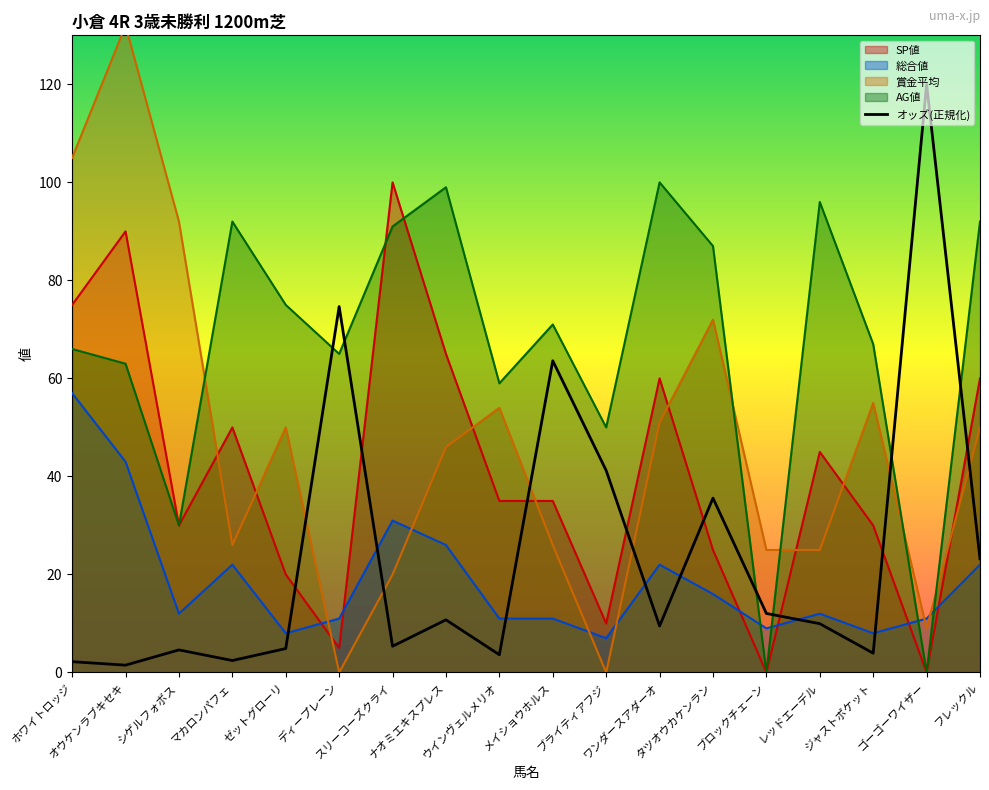

At which category does 賞金平均 reach its first local valley?

マカロンパフェ